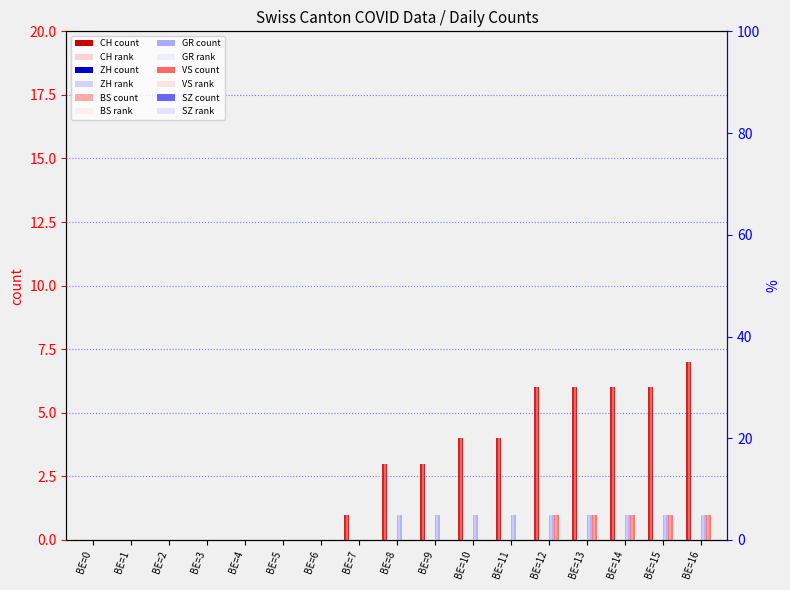

Which series has the largest total across all categories?

CH